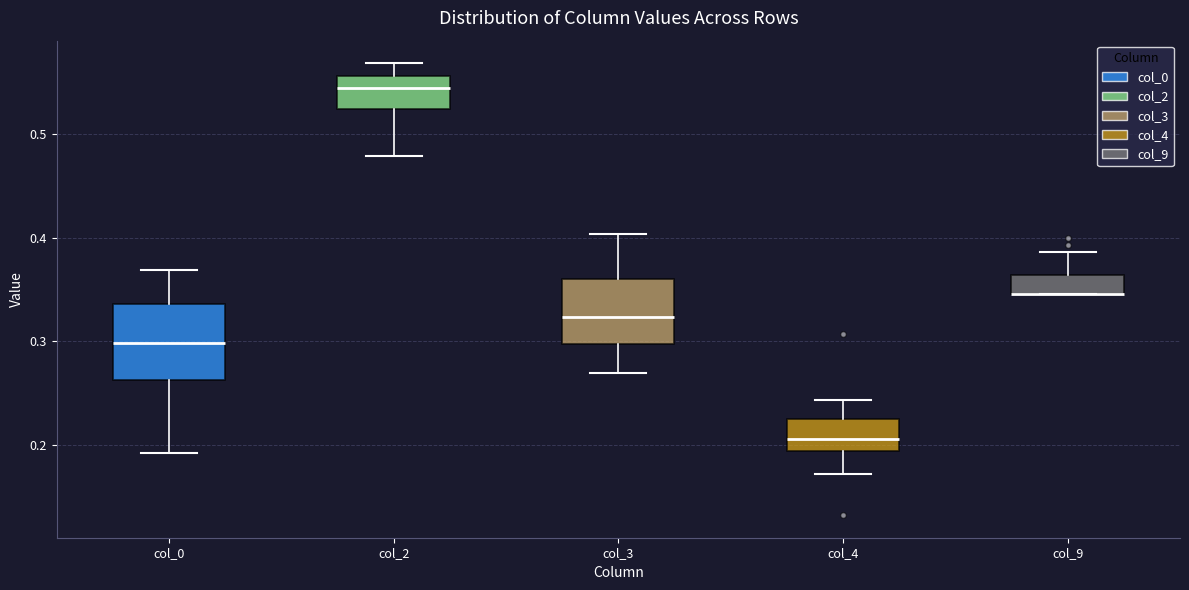

Reading left to right, transcribe this box plot: for each box, give where its median line is, the range the box spans, and where its two whiskers end, as read against the y-axis. The values are not printed on the chart, so give them approximately, as read against the axis.

col_0: median 0.30, box 0.26 to 0.34, whiskers 0.19 to 0.37
col_2: median 0.54, box 0.52 to 0.56, whiskers 0.48 to 0.57
col_3: median 0.32, box 0.30 to 0.36, whiskers 0.27 to 0.40
col_4: median 0.21, box 0.19 to 0.23, whiskers 0.17 to 0.24
col_9: median 0.35 (drawn on the box's lower edge), box 0.35 to 0.36, whiskers 0.35 to 0.39